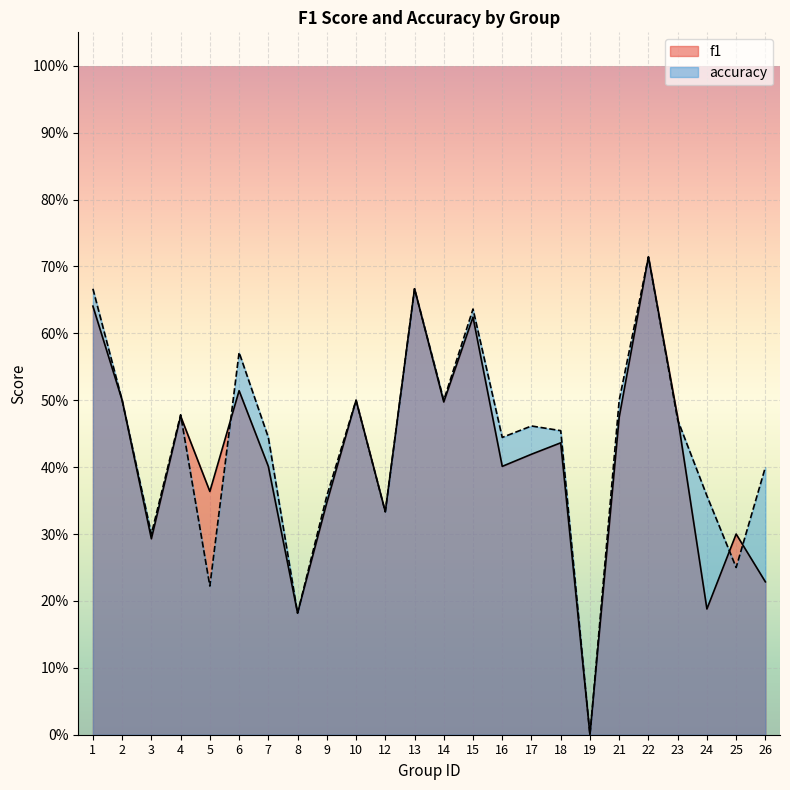

What is the difference between the accuracy values at 5 and 10?

0.3